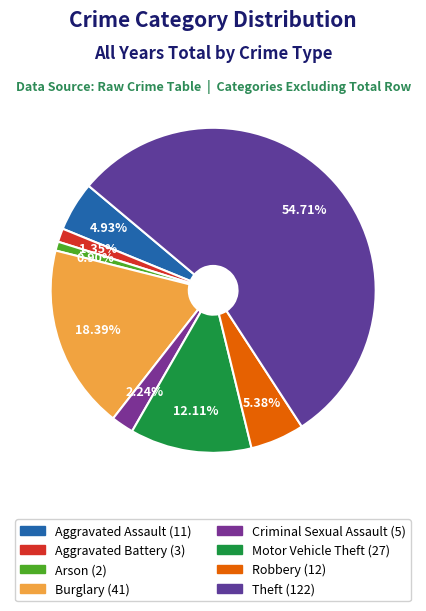

How many segments does this pie chart have?

8